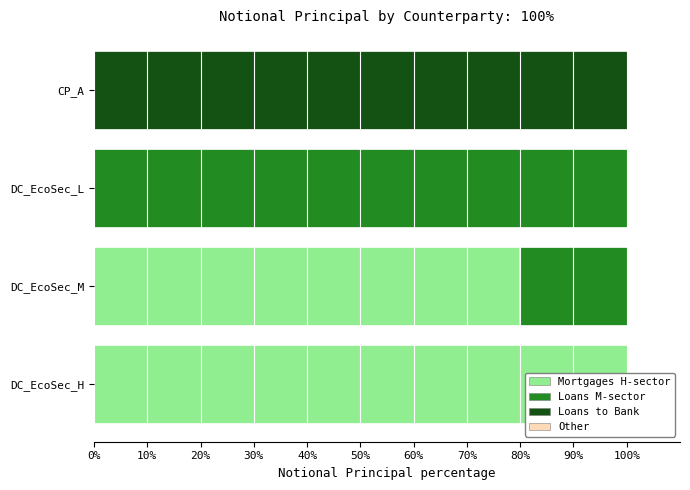

What is the average value of the Mortgages H-sector series?

45.0